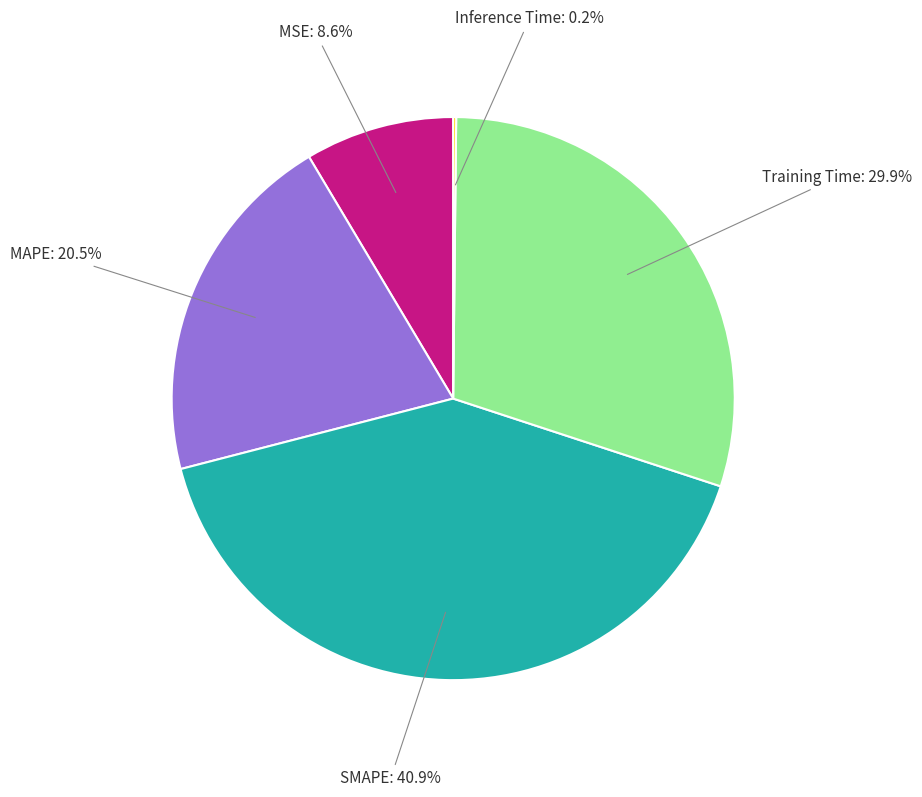

What percentage is NOT represented by MSE?

91.4%